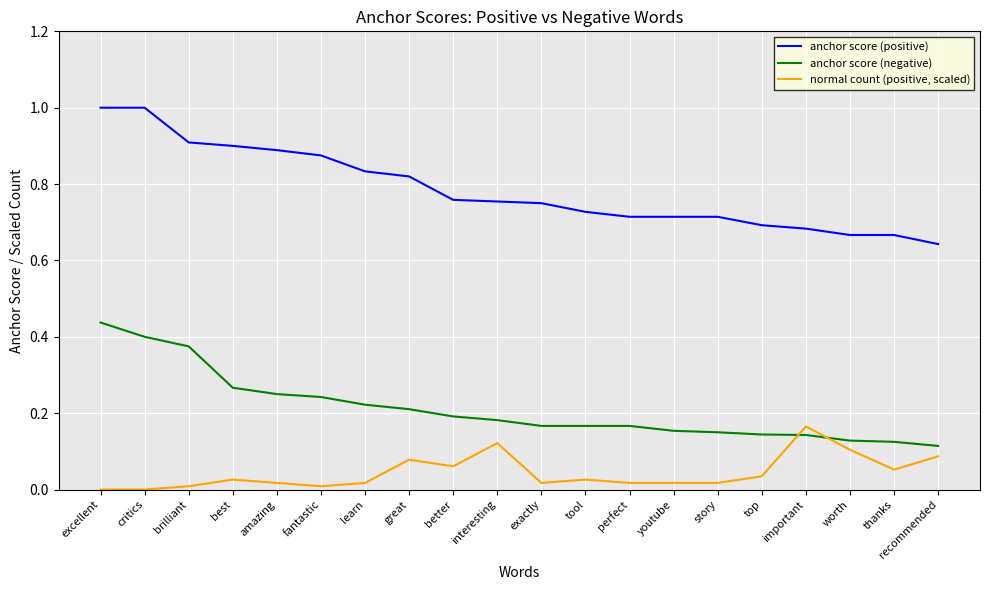

Is it true that anchor score (negative) equals 0.2 at excellent?

False